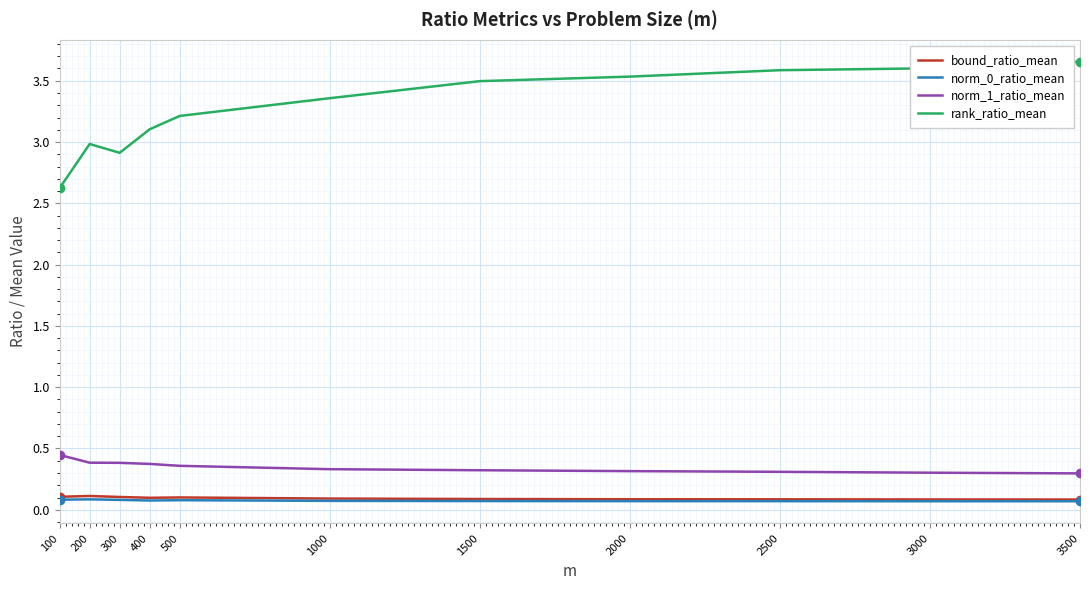

At how many categories does at least one series exceed 0?

11